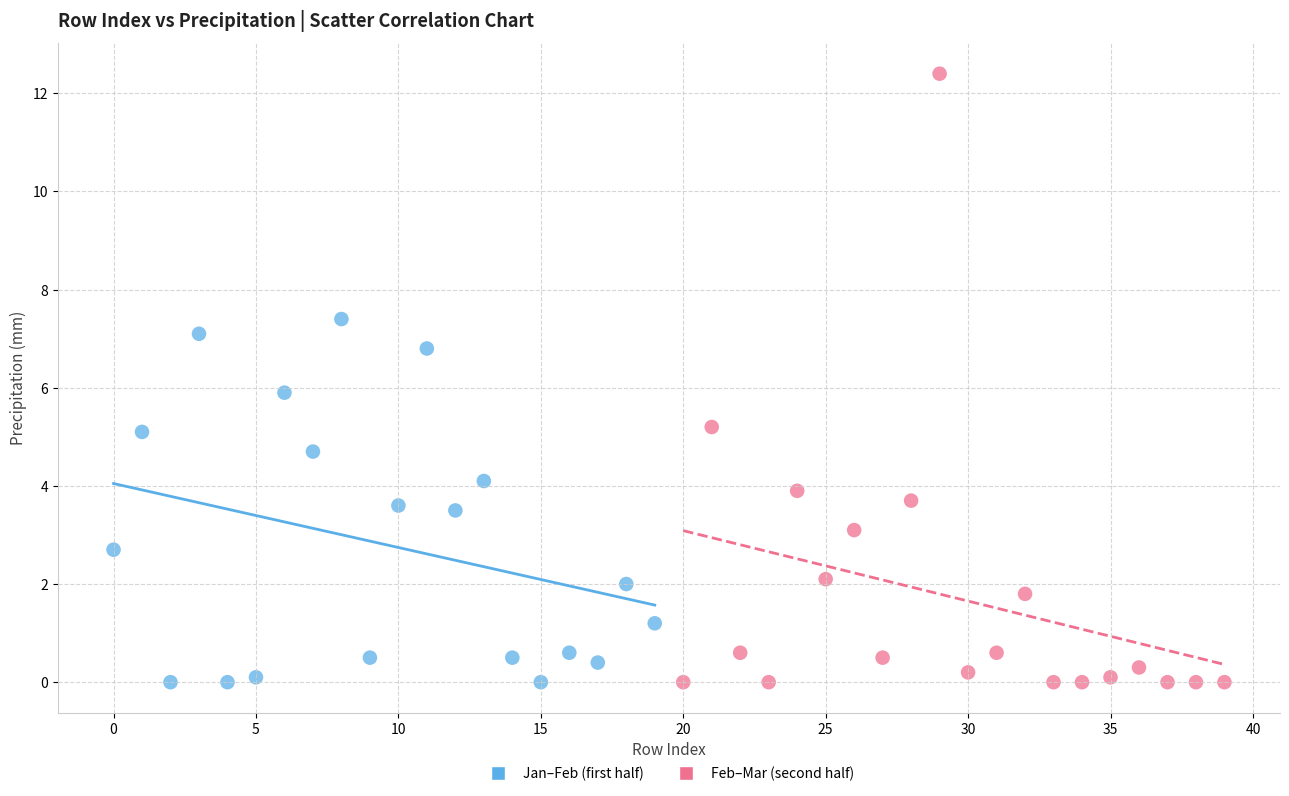

Which series reaches the maximum Y coordinate?

Feb–Mar (second half)